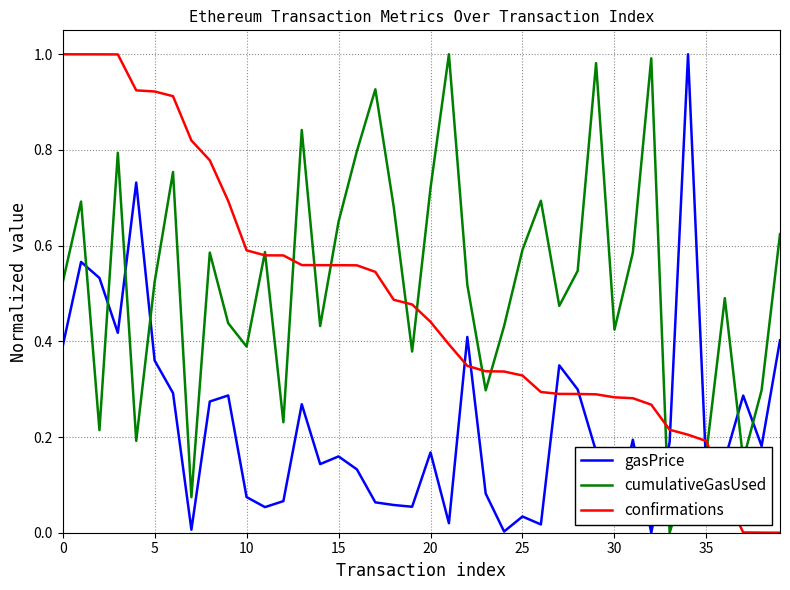

How many intersections are there between gasPrice and cumulativeGasUsed?

8